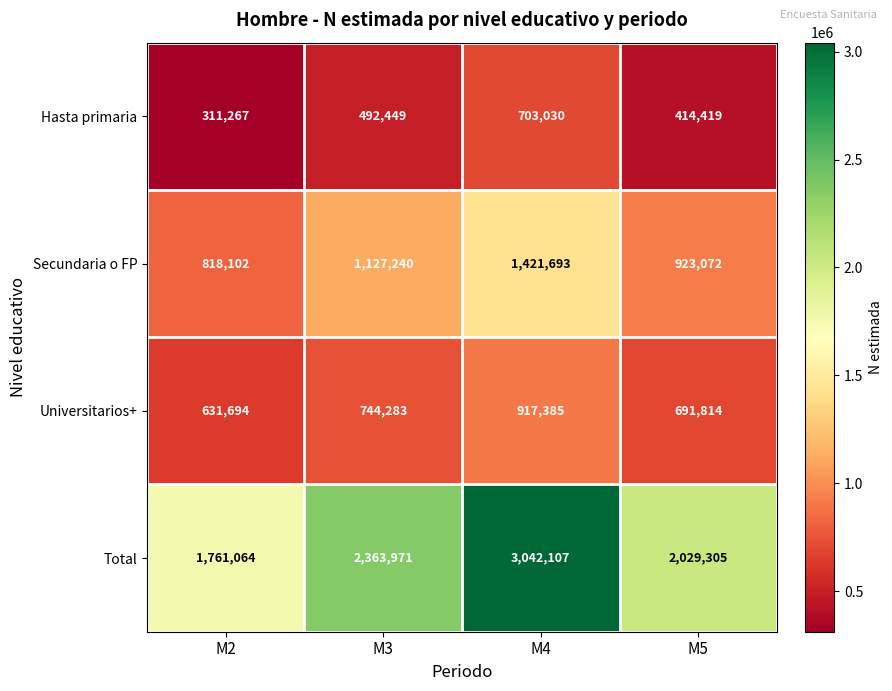

What is the difference between the maximum and minimum values in the Universitarios+ series?

285691